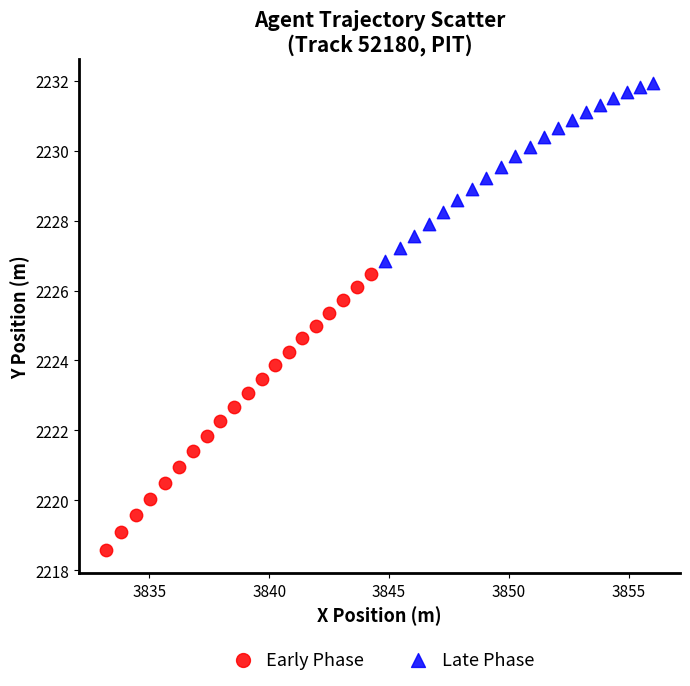

Which series reaches the minimum Y coordinate?

Early Phase